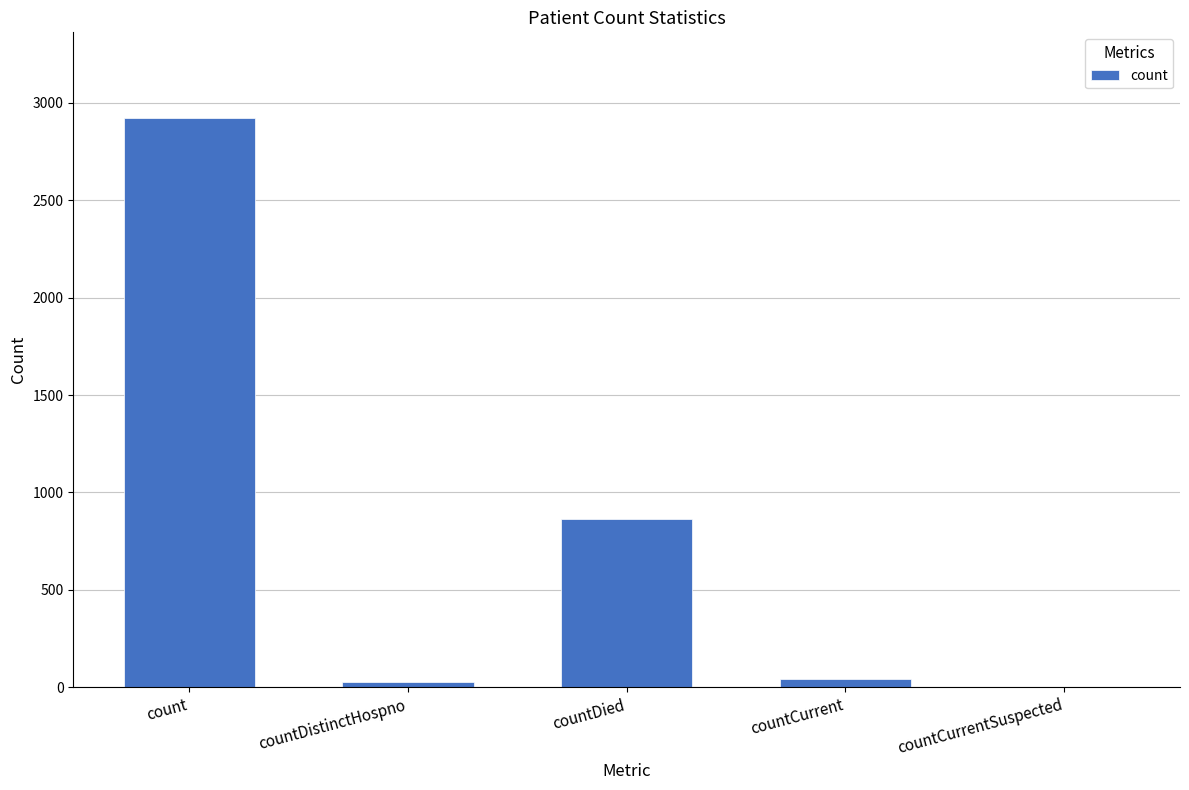

The value at countCurrent is 41. True or false?

True